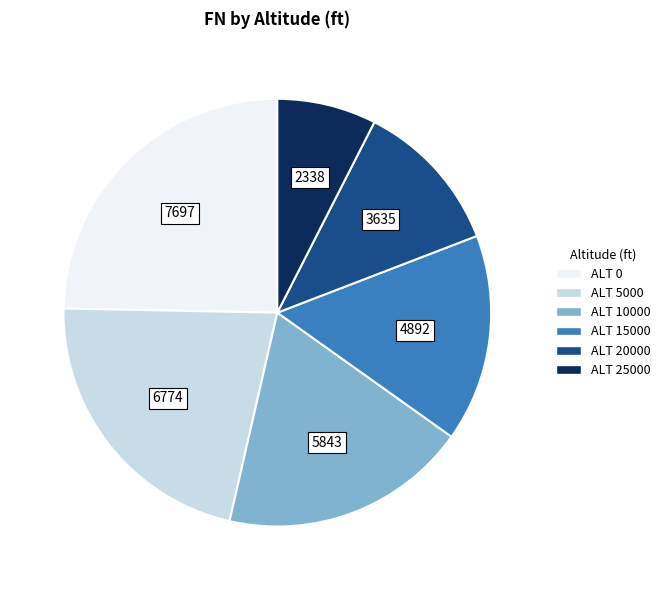

True or false: ALT 25000 accounts for 7% of the total.

True